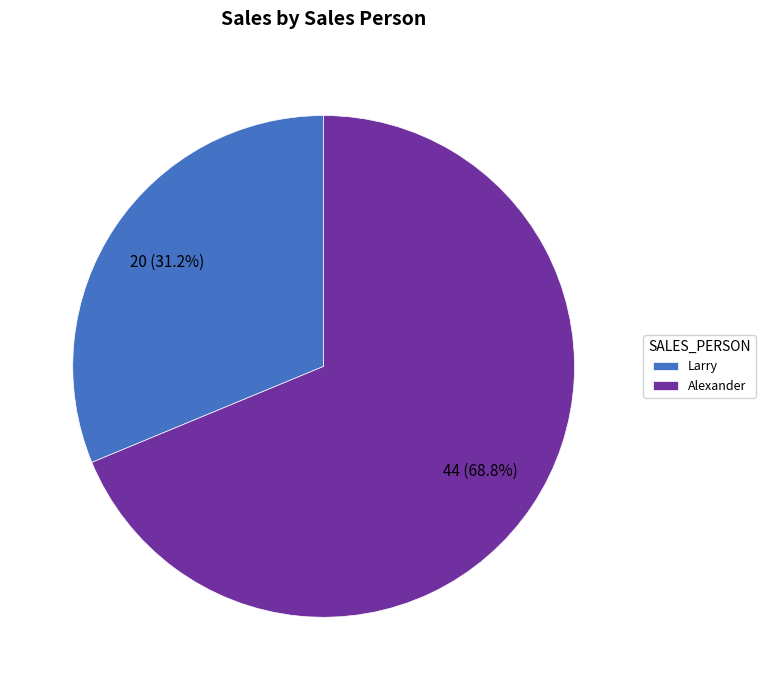

To the nearest percent, what percentage of the pie is Larry?

31%